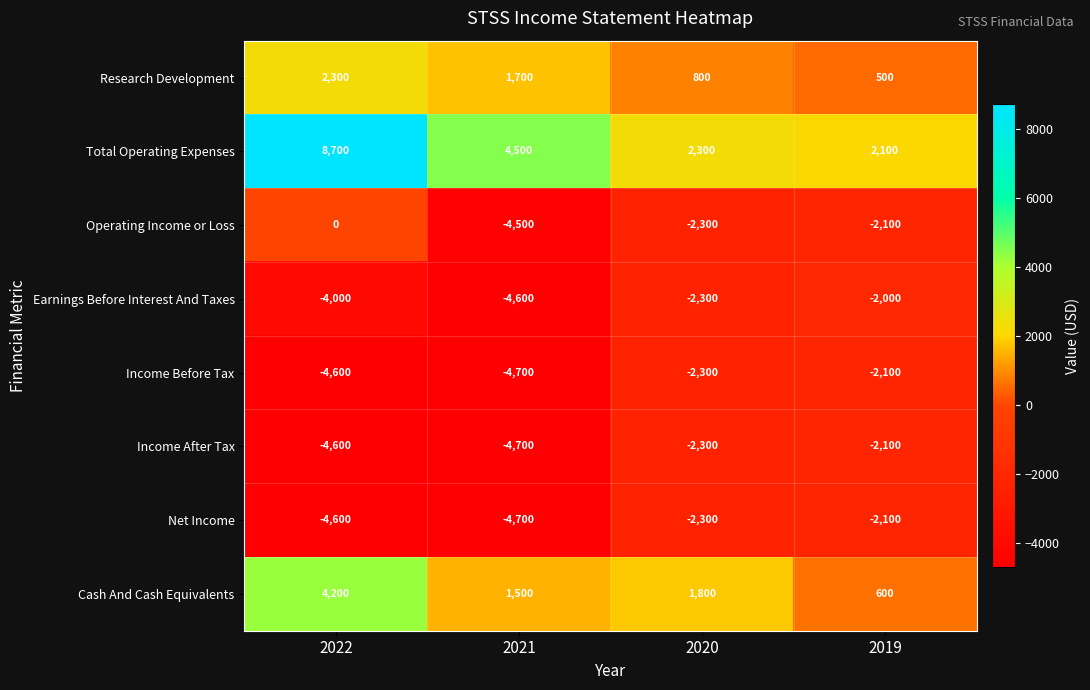

What is the sum of the Income Before Tax values at 2020 and 2022?

-6900